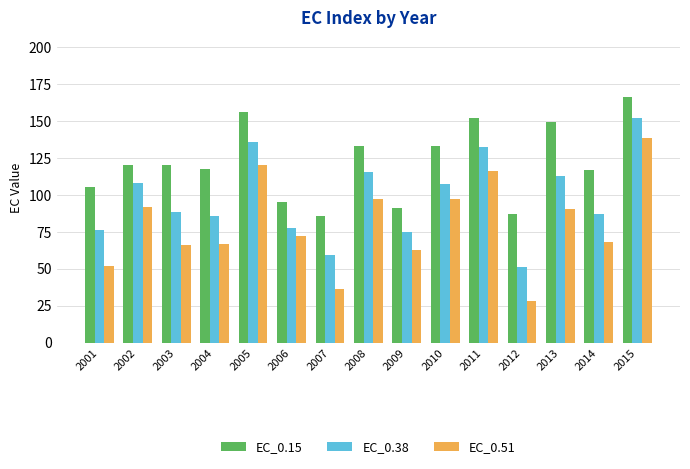

What is the difference between the maximum and minimum values in the EC_0.15 series?

80.4